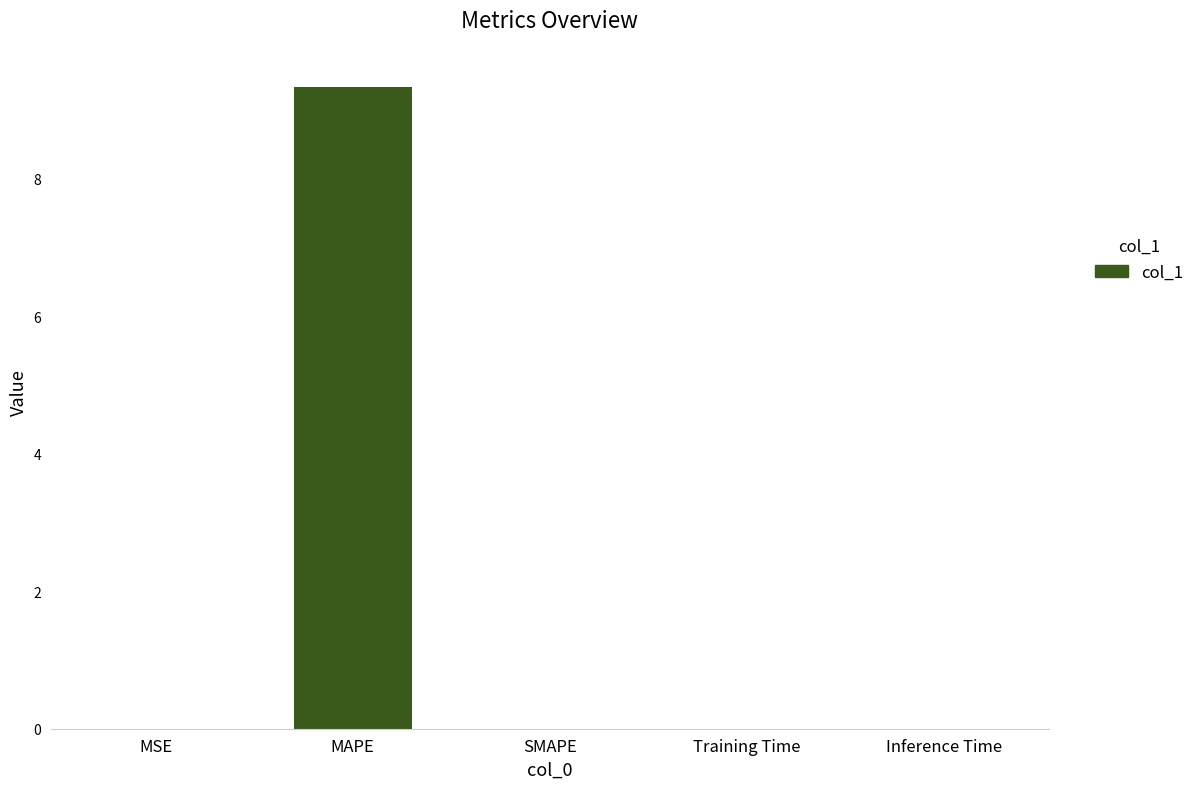

At which category does the chart reach its peak across all series?

MAPE